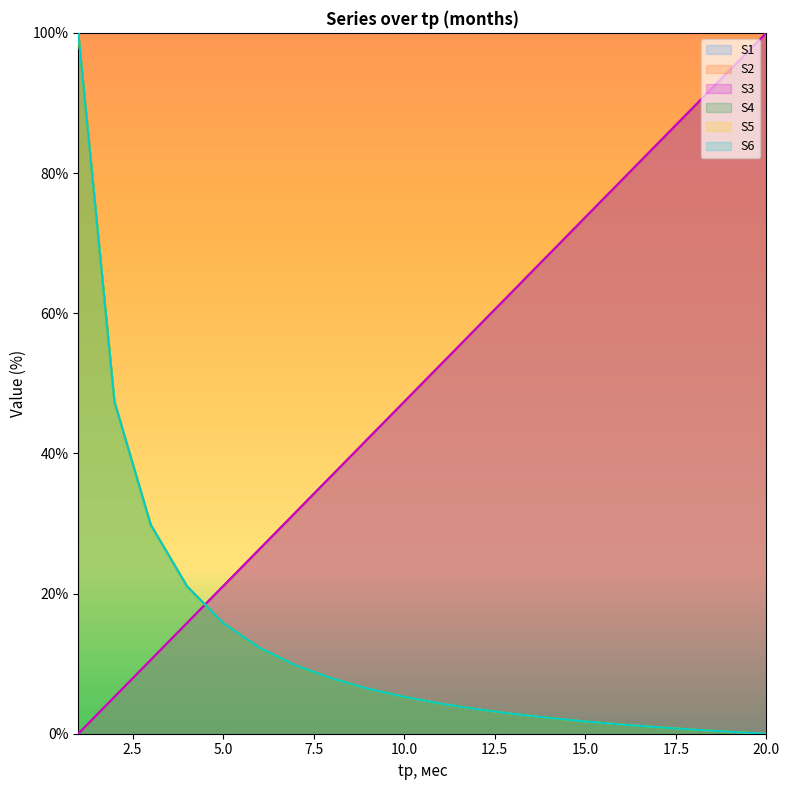

Reading left to right, list all the values displayed in this chart.

S1: 0.0	5.3	10.5	15.8	21.1	26.3	31.6	36.8	42.1	47.4	52.6	57.9	63.2	68.4	73.7	78.9	84.2	89.5	94.7	100.0
S2: 0.0	5.3	10.5	15.8	21.1	26.3	31.6	36.8	42.1	47.4	52.6	57.9	63.2	68.4	73.7	78.9	84.2	89.5	94.7	100.0
S3: 0.0	5.3	10.5	15.8	21.1	26.3	31.6	36.8	42.1	47.4	52.6	57.9	63.2	68.4	73.7	78.9	84.2	89.5	94.7	100.0
S4: 100.0	47.4	29.8	21.1	15.8	12.3	9.8	7.9	6.4	5.3	4.3	3.5	2.8	2.3	1.8	1.3	0.9	0.6	0.3	0.0
S5: 100.0	47.4	29.8	21.1	15.8	12.3	9.8	7.9	6.4	5.3	4.3	3.5	2.8	2.3	1.8	1.3	0.9	0.6	0.3	0.0
S6: 100.0	47.4	29.8	21.1	15.8	12.3	9.8	7.9	6.4	5.3	4.3	3.5	2.8	2.3	1.8	1.3	0.9	0.6	0.3	0.0